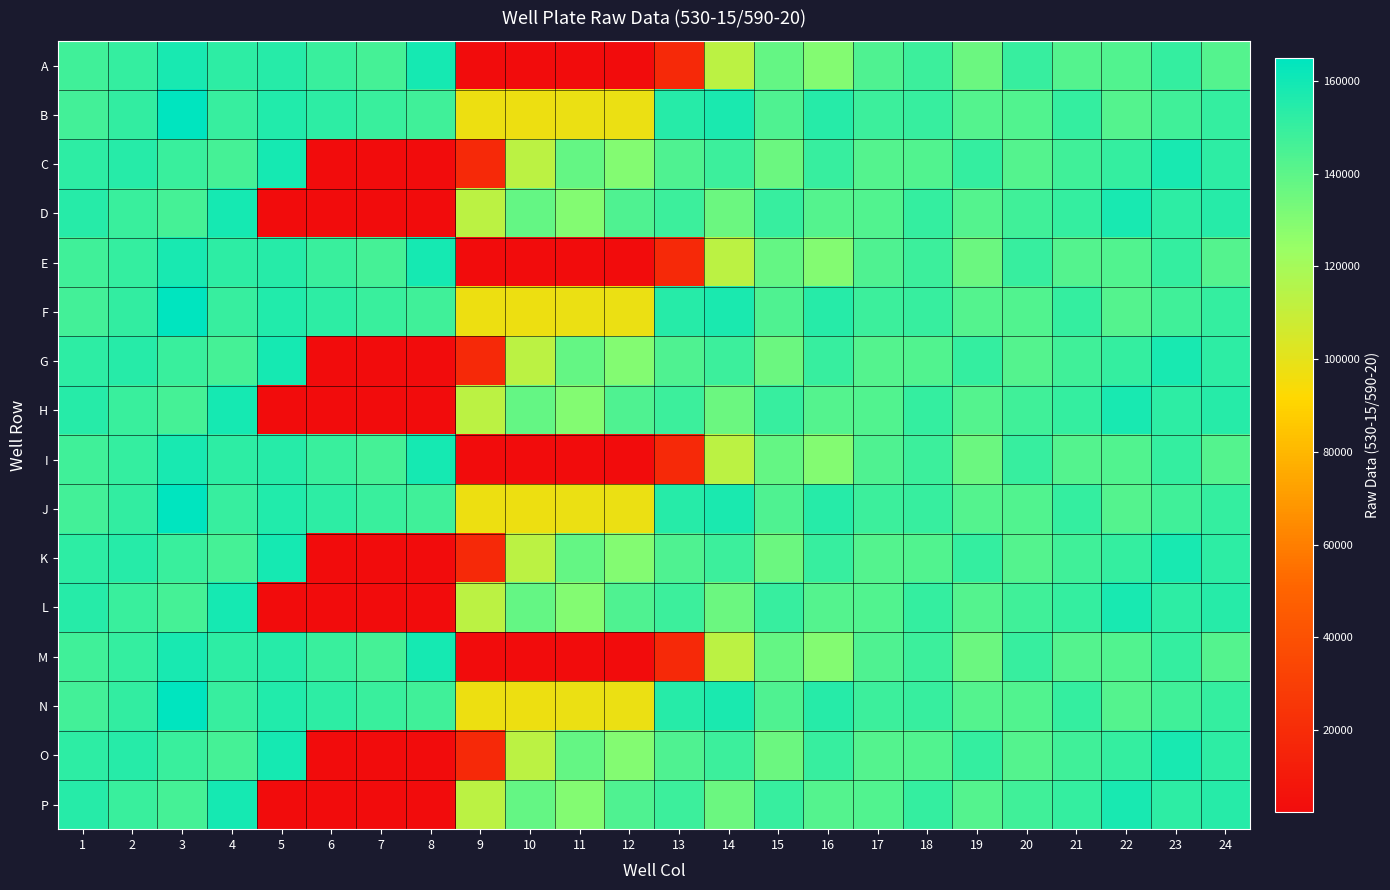

Which series has the widest spread of values?

A